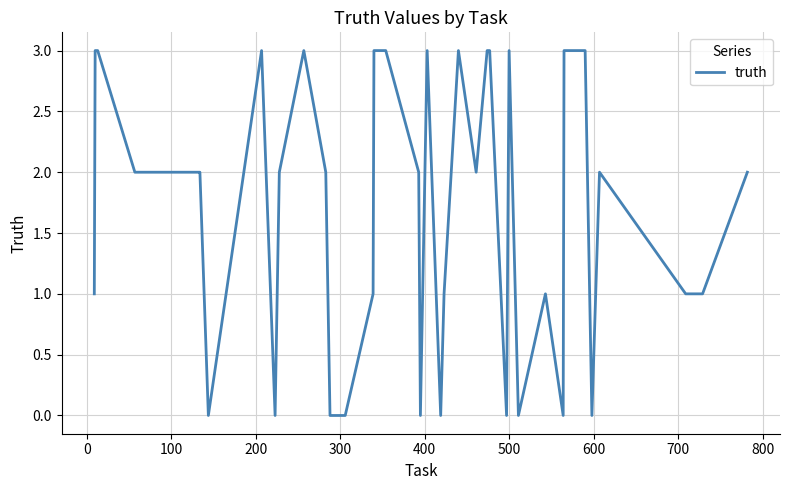

What is the difference between the maximum and minimum values?

3